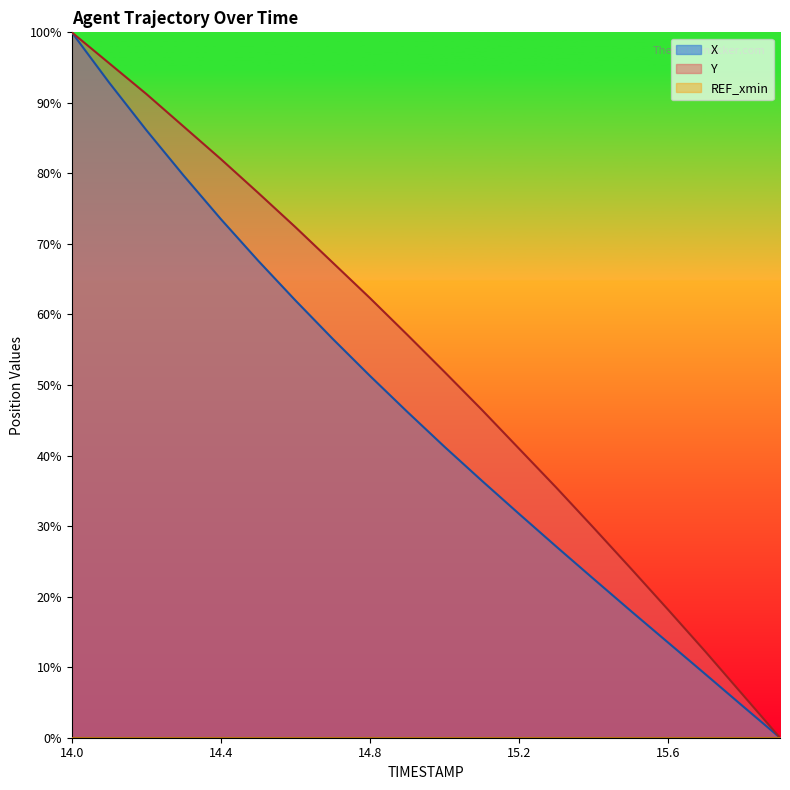

True or false: X has more than 2 points higher than both neighbors.

False